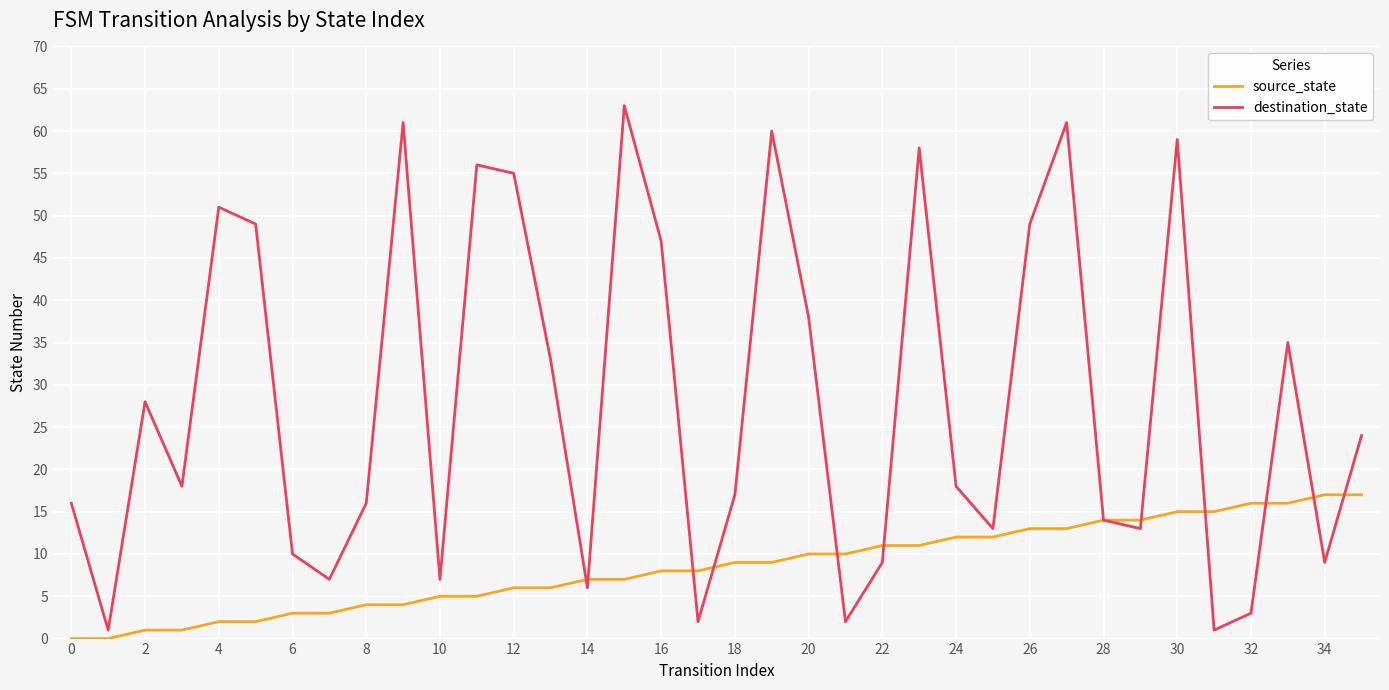

After their last crossing, which series has the higher values: destination_state or source_state?

destination_state